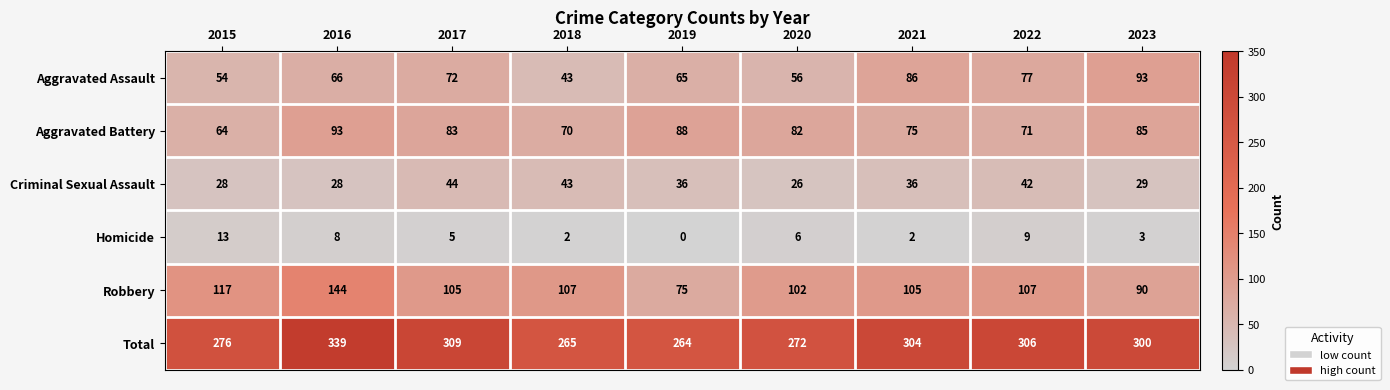

What is the total value across all series at 2015?

552